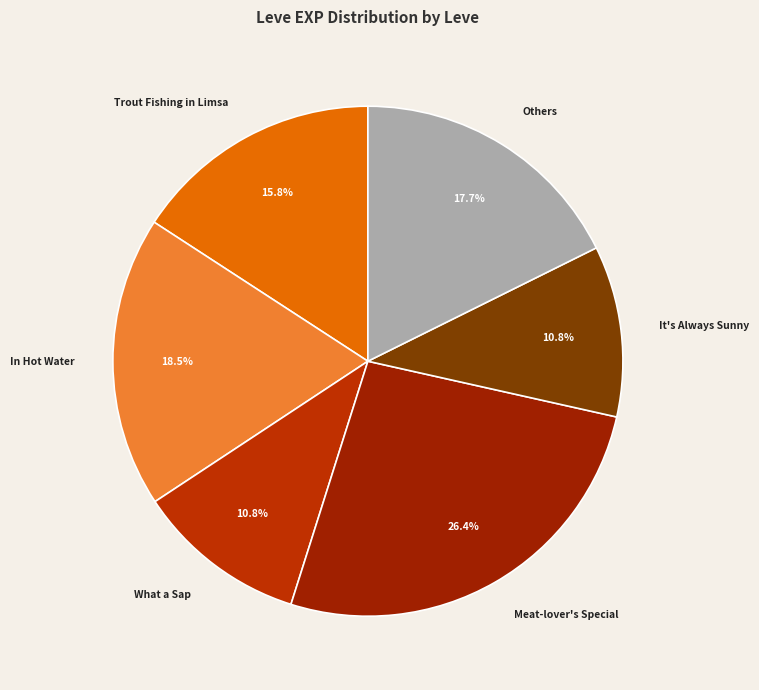

Which slice is the largest?

Meat-lover's Special